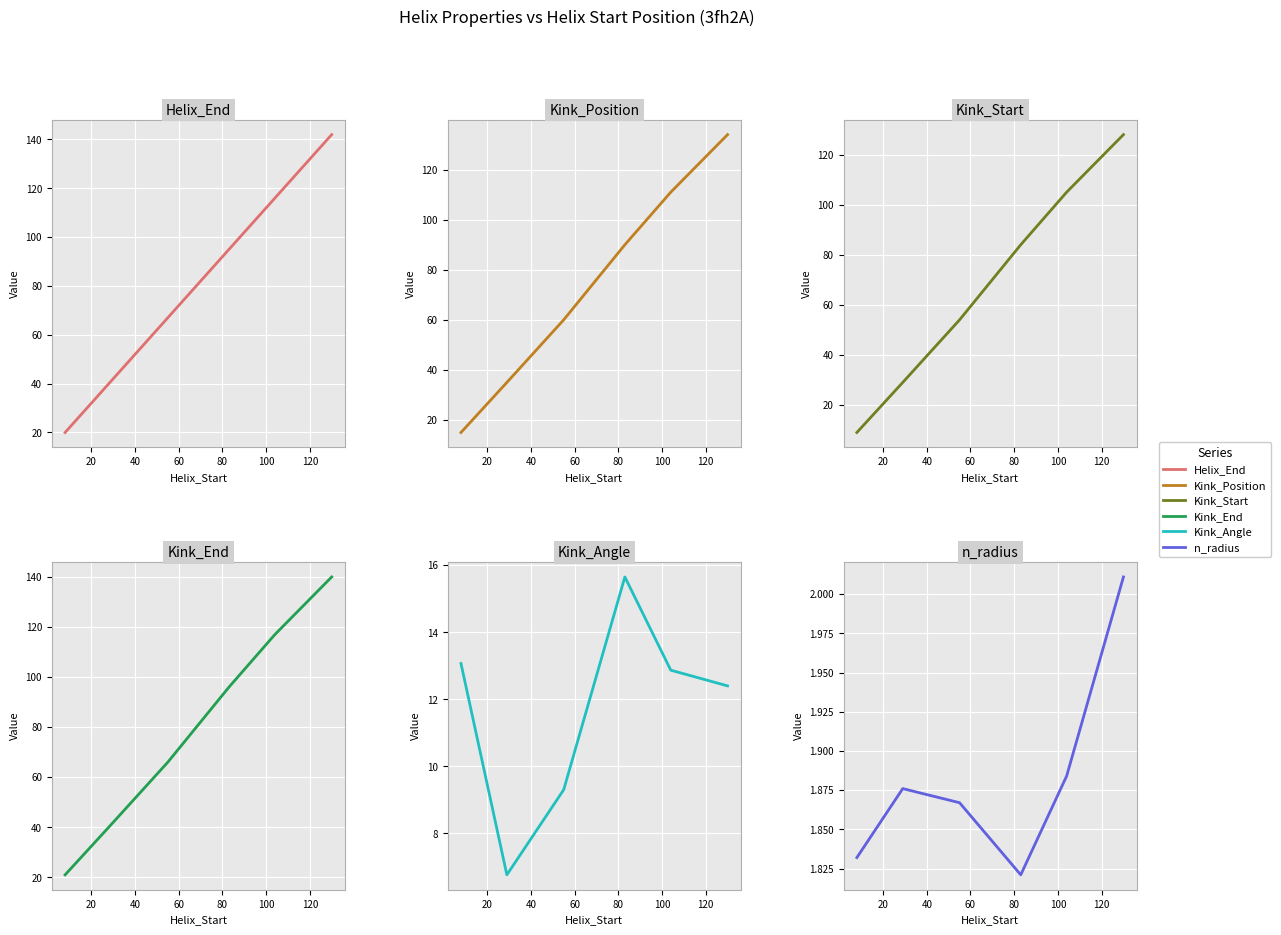

Which series has the widest spread of values?

Helix_End